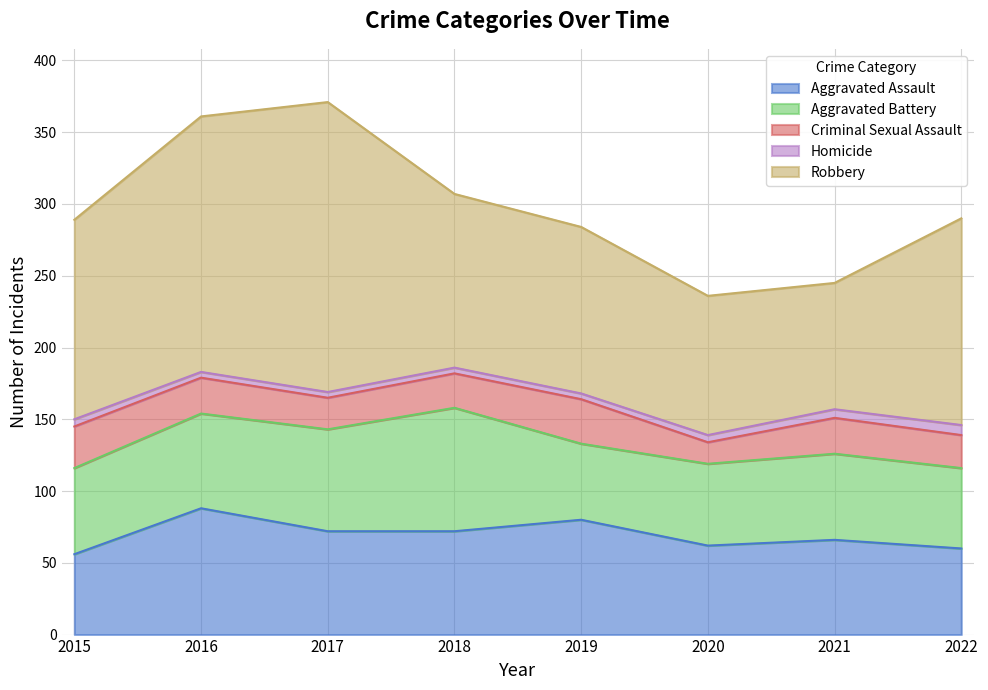

What is the total value across all series at 2021?

245